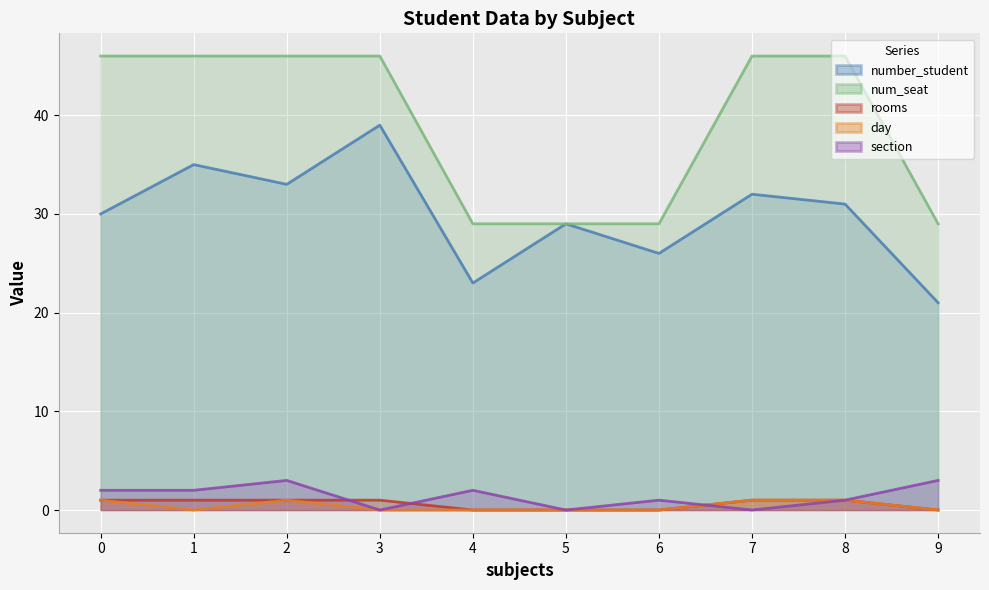

Is it true that num_seat_line equals 44 at 4?

False